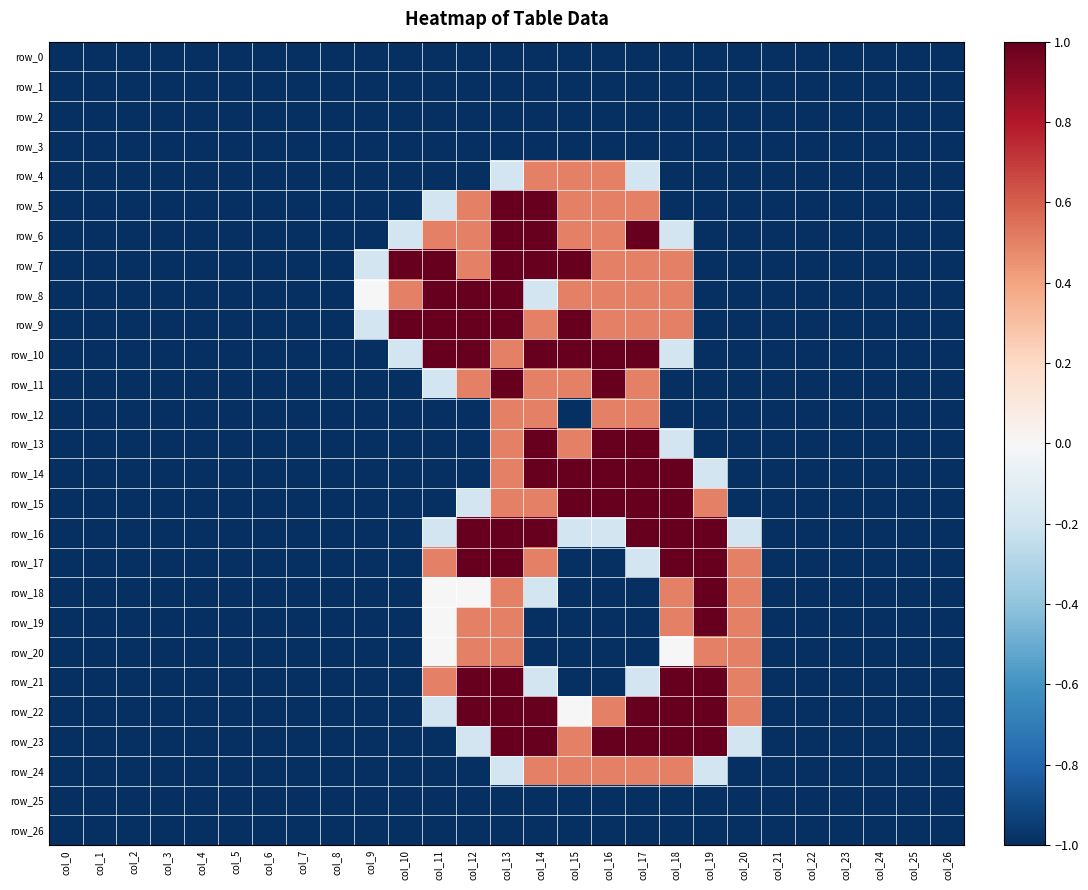

Rank the series by their maximum value, from lowest to highest.

row_0, row_1, row_2, row_3, row_25, row_26, row_4, row_12, row_20, row_24, row_5, row_6, row_7, row_8, row_9, row_10, row_11, row_13, row_14, row_15, row_16, row_17, row_18, row_19, row_21, row_22, row_23